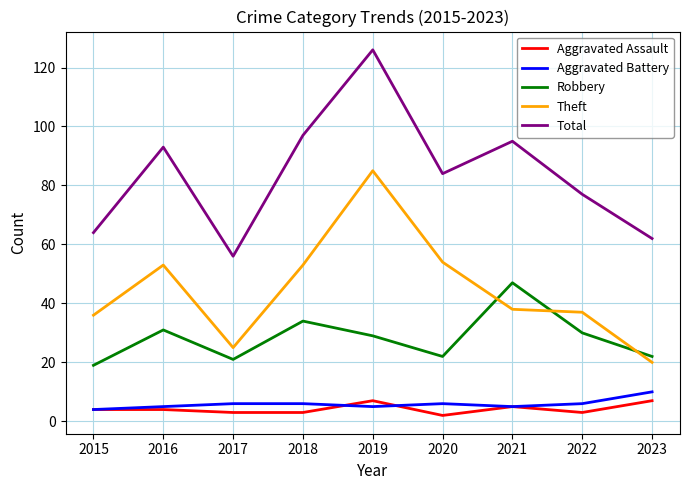

The value of Total at 2016 is 93. True or false?

True